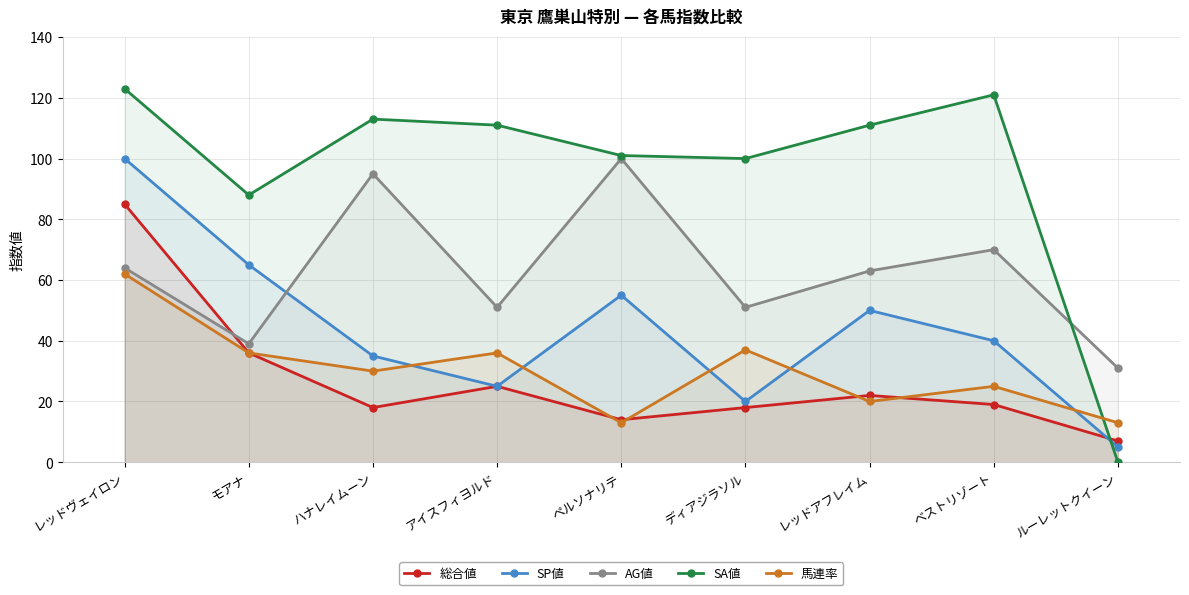

Which has a higher value, ハナレイムーン or ベストリゾート?

ベストリゾート